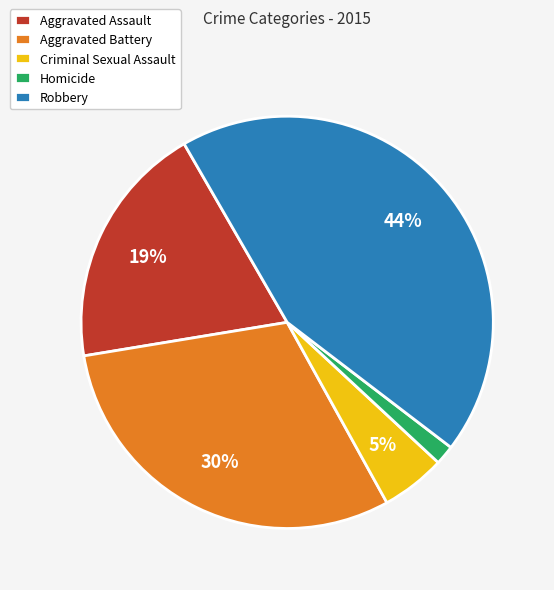

What is the largest slice in the pie chart?

Robbery